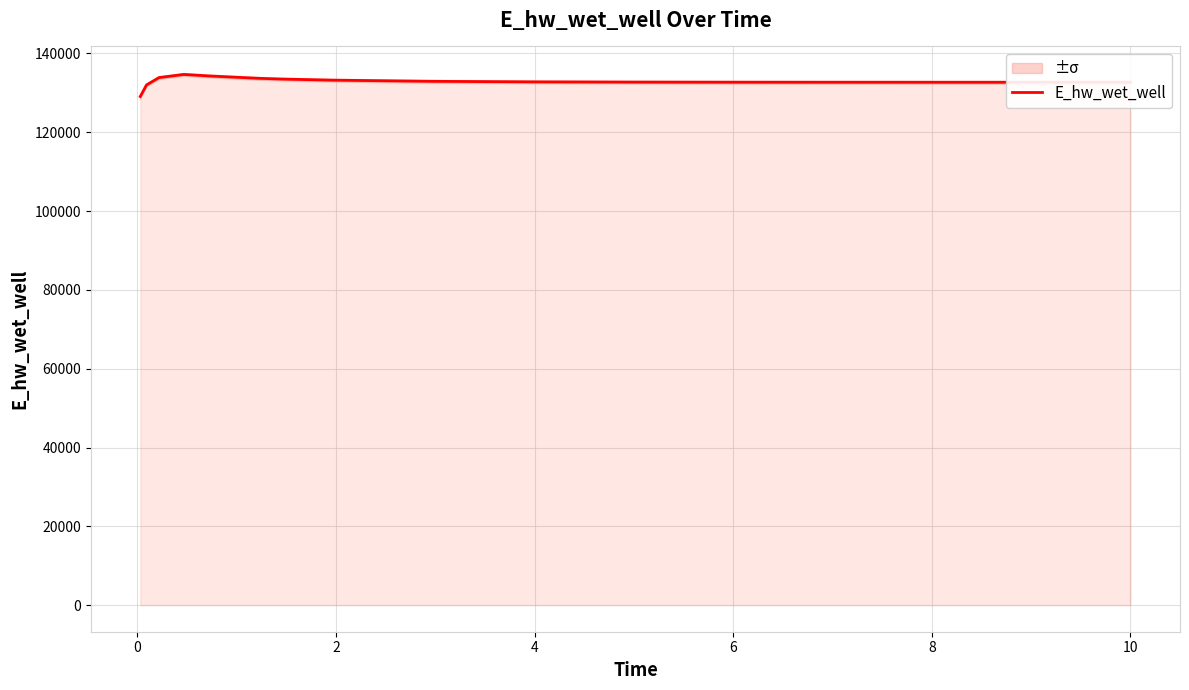

True or false: there are more than 2 points higher than both neighbors.

False